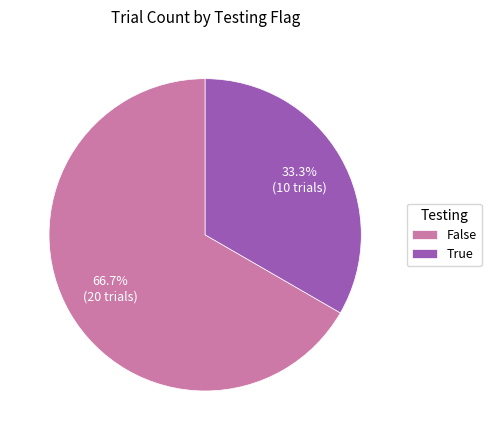

Rank the categories by value from lowest to highest.

True, False